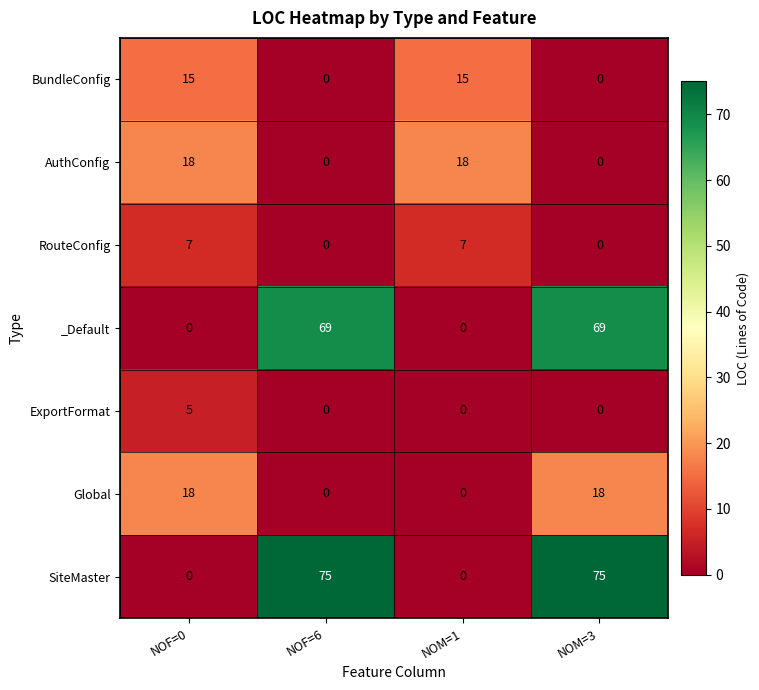

Reading left to right, what are all the values shown in this chart?

BundleConfig: 15	0	15	0
AuthConfig: 18	0	18	0
RouteConfig: 7	0	7	0
_Default: 0	69	0	69
ExportFormat: 5	0	0	0
Global: 18	0	0	18
SiteMaster: 0	75	0	75